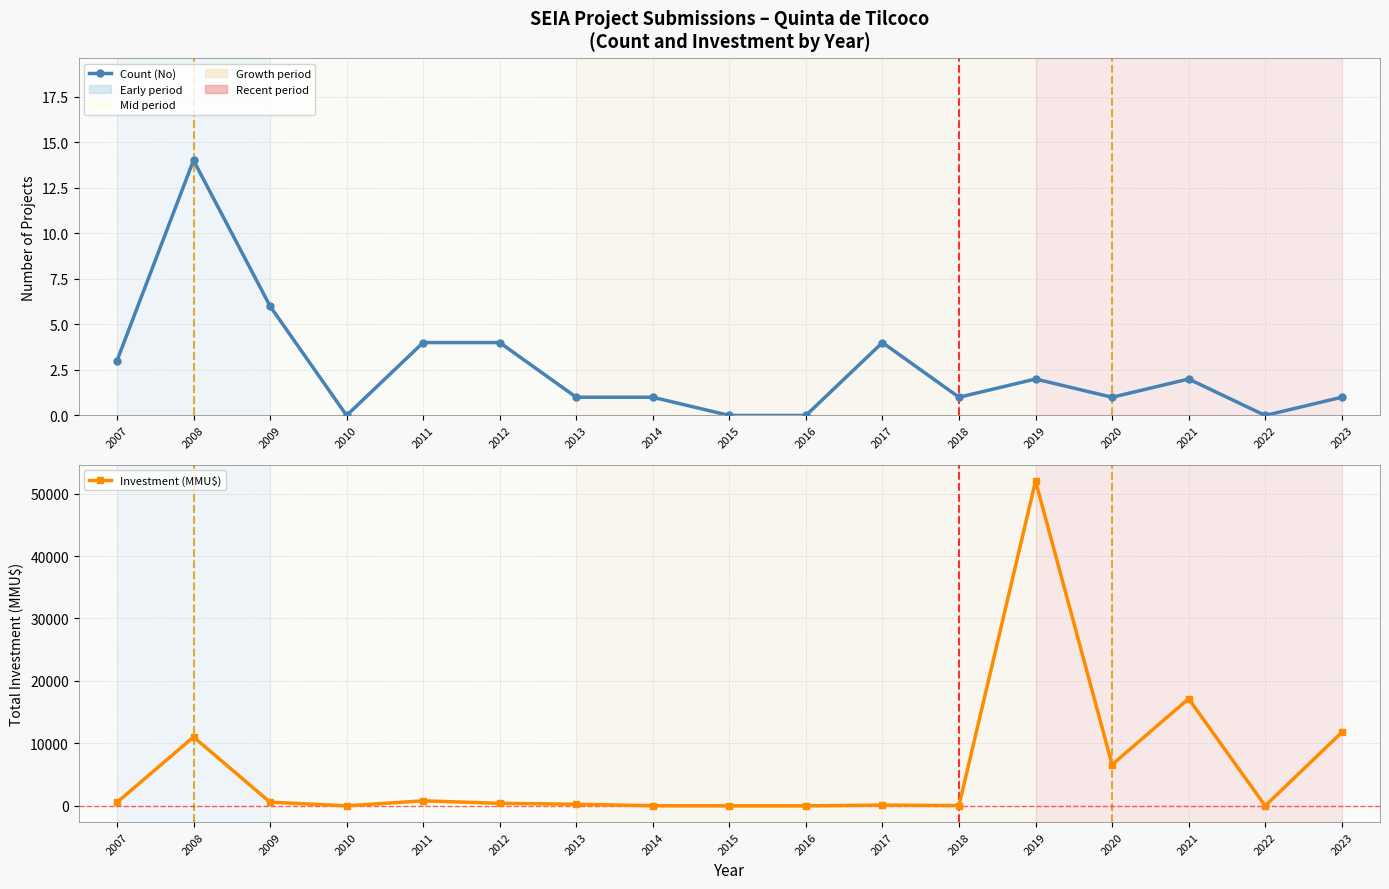

What is the sum of all Investment (MMU$) values?

101273